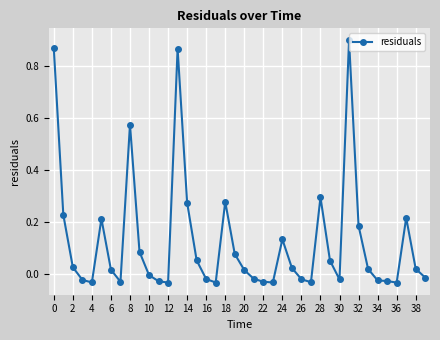

What is the sum of all values?

5.0